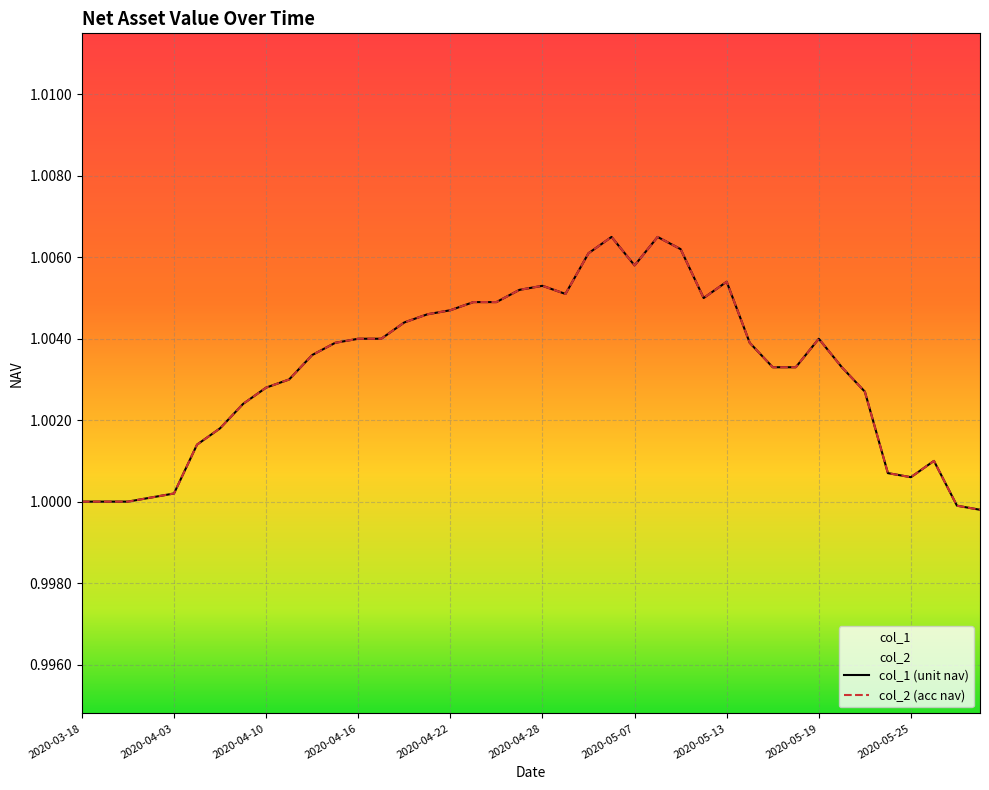

At which category does col_1 reach its first local peak?

2020-04-28